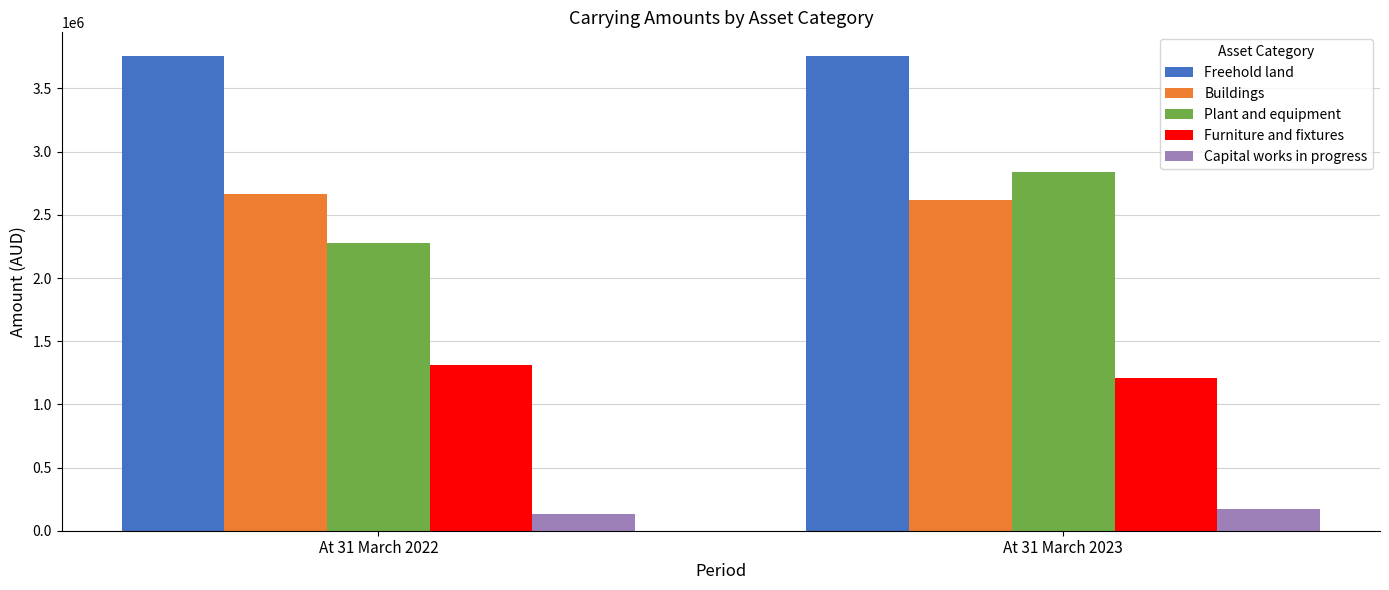

Reading left to right, list all the values displayed in this chart.

Freehold land: At 31 March 2022=3756486	At 31 March 2023=3756486
Buildings: At 31 March 2022=2663806	At 31 March 2023=2614007
Plant and equipment: At 31 March 2022=2280642	At 31 March 2023=2840460
Furniture and fixtures: At 31 March 2022=1312301	At 31 March 2023=1205251
Capital works in progress: At 31 March 2022=129023	At 31 March 2023=168072